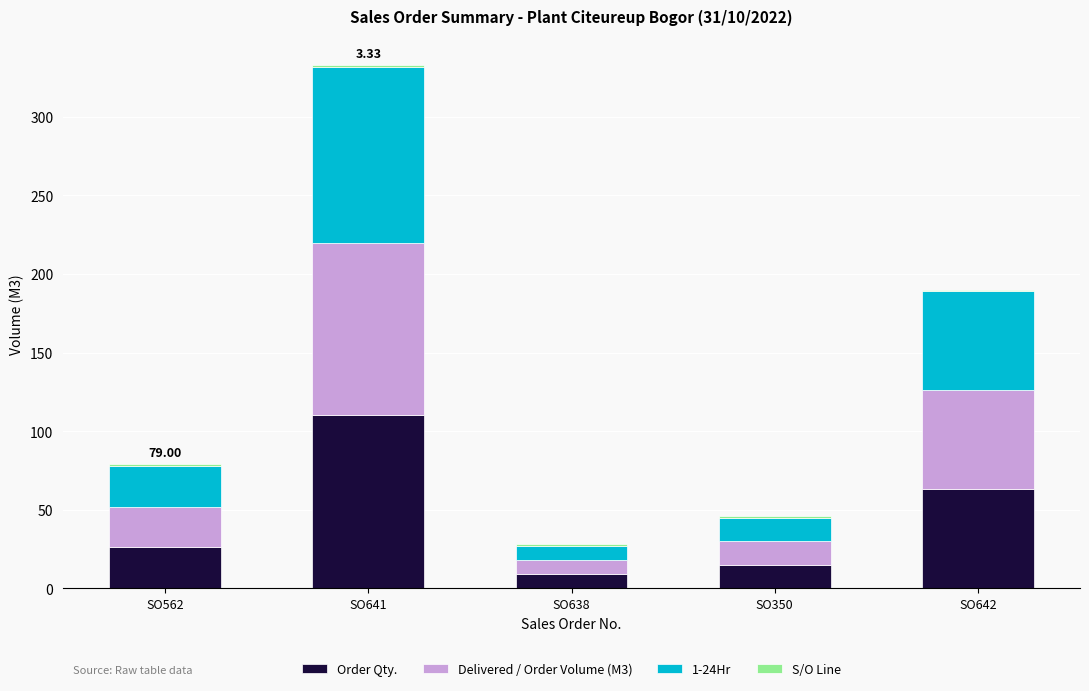

At which category is the sum across all series the highest?

SO641